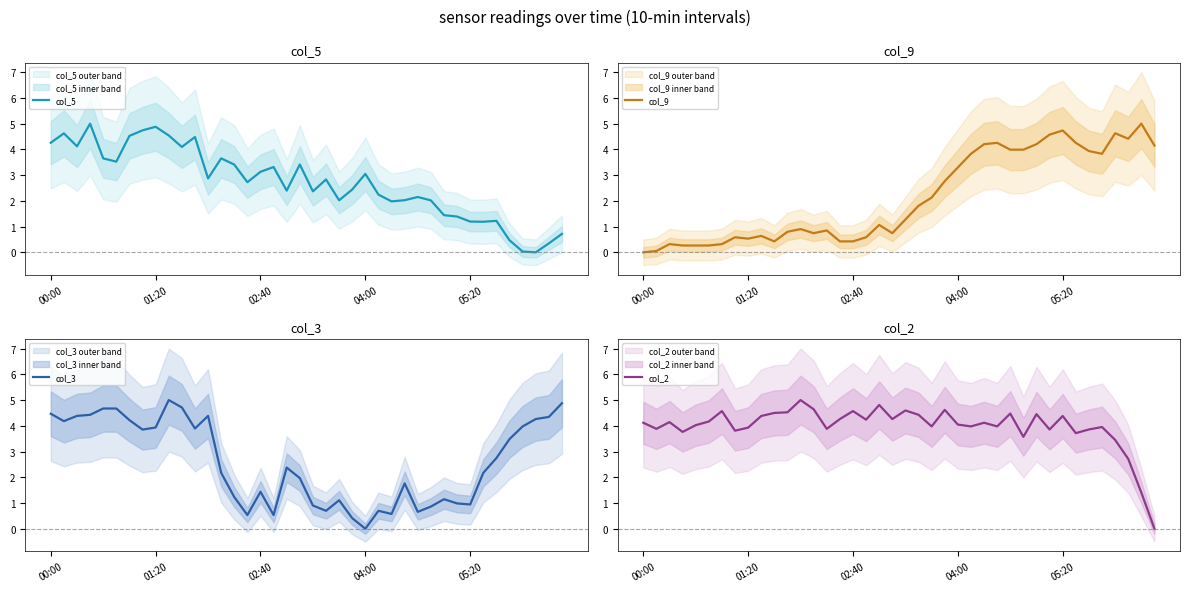

What is the highest value of the col_5 series?

5.0